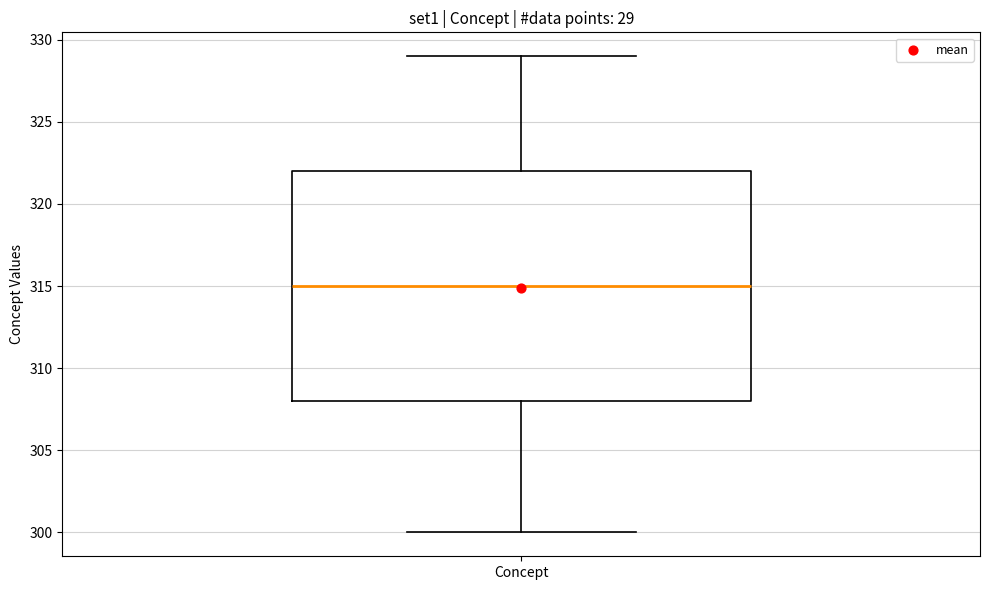

Where is the lower edge of the box for Concept on the y-axis? The values are not printed on the chart, so give them approximately, as read against the axis.

308